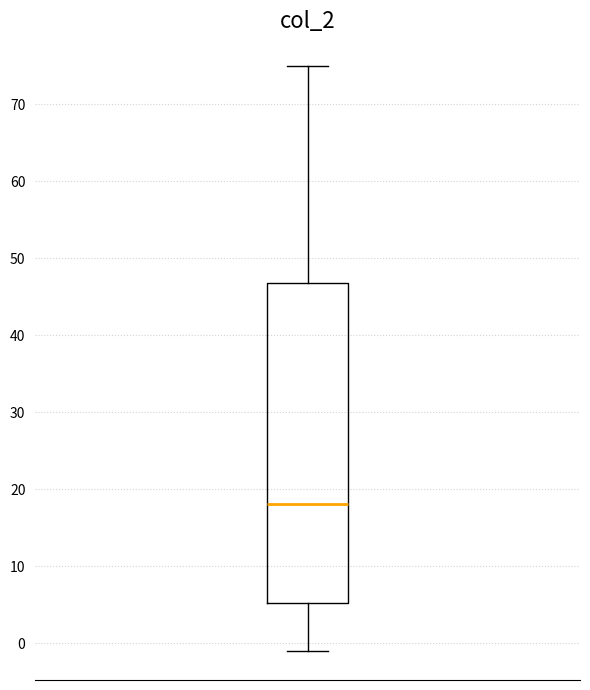

Transcribe this box plot: give where the median line is, the range the box spans, and where the two whiskers end, as read against the y-axis. The values are not printed on the chart, so give them approximately, as read against the axis.

median 18, box 5 to 47, whiskers -1 to 75